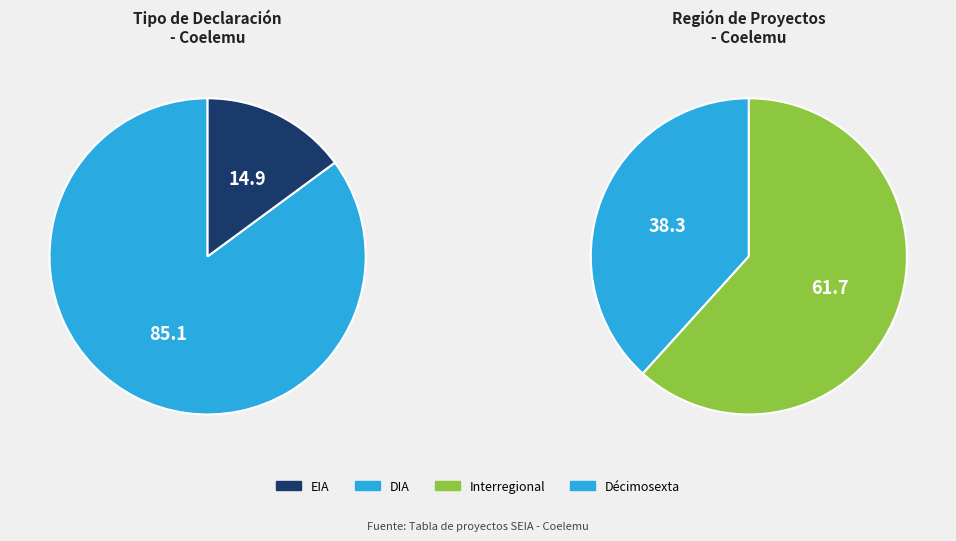

The DIA slice represents 85% of the pie. True or false?

True